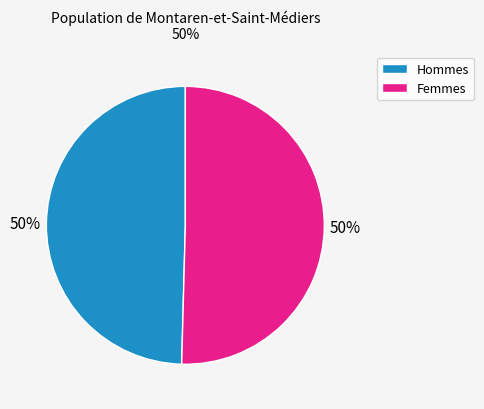

Approximately how many times larger is the value at Hommes compared to Femmes?

1.0